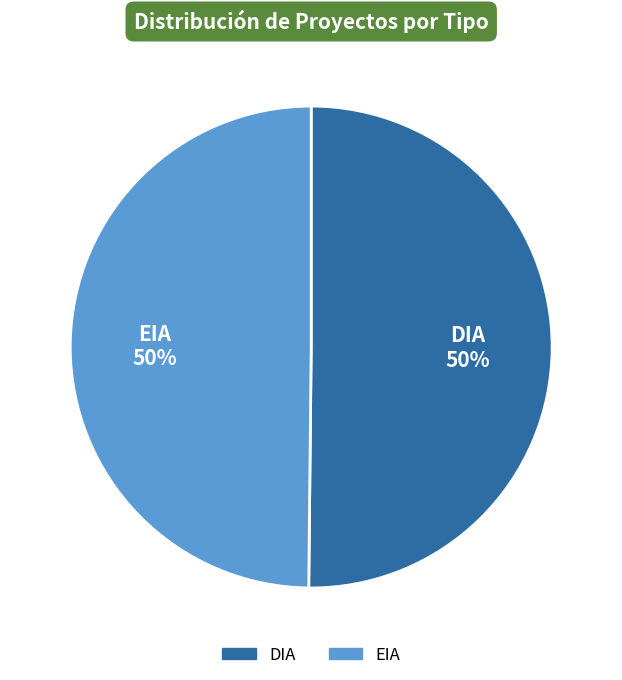

Do DIA and EIA together represent more than half of the pie?

Yes